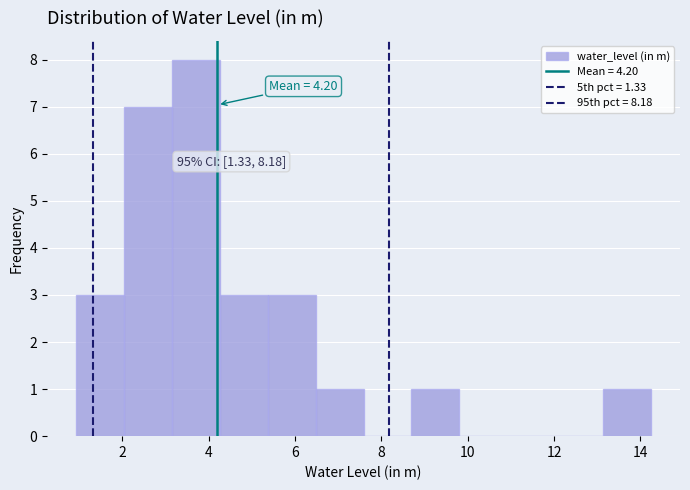

Which range on the x-axis has the tallest bar?

3.2 to 4.2